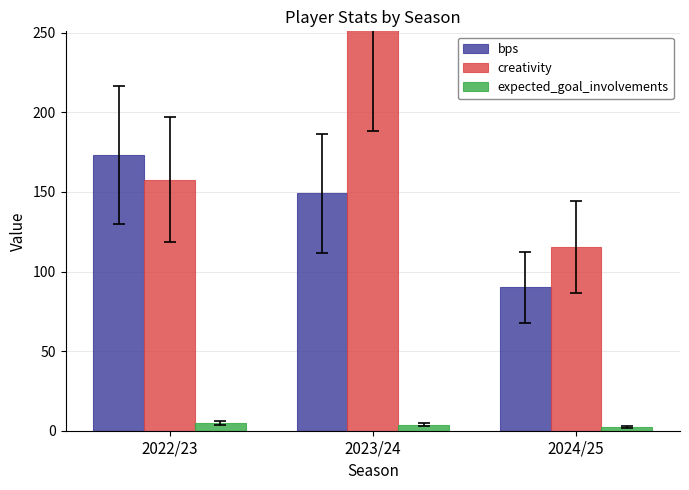

How many data points does each series have?

3